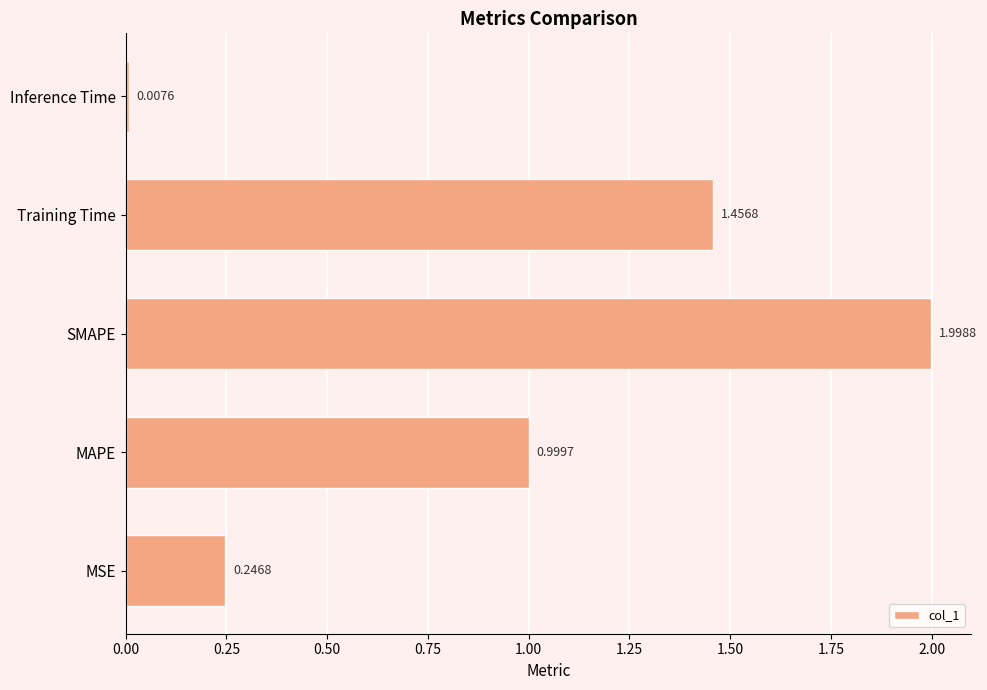

What is the greatest value displayed?

2.0